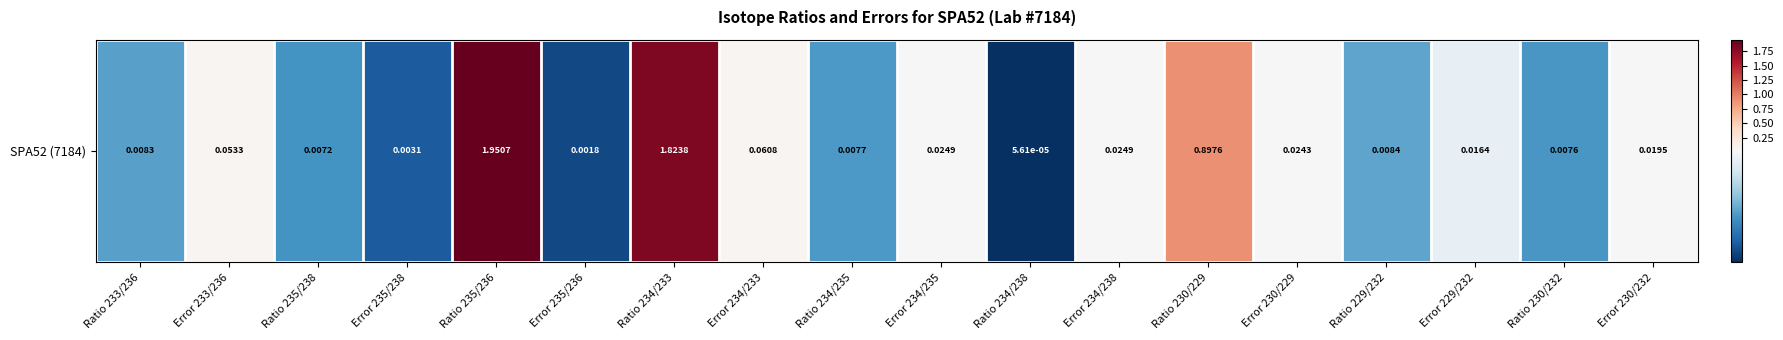

What is the maximum value shown in the chart?

2.0